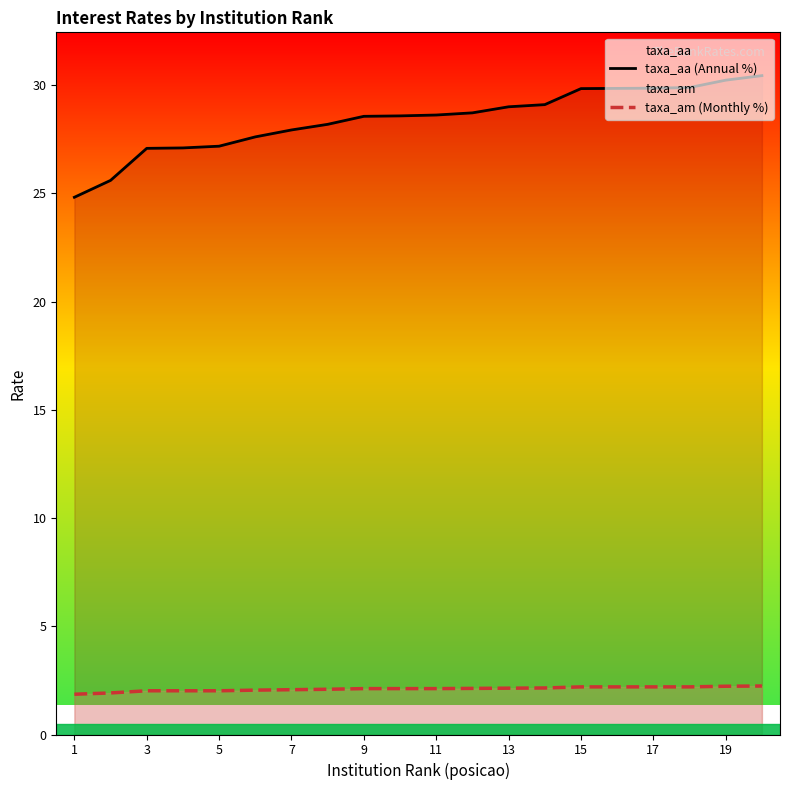

What is the lowest value of the taxa_aa (Annual %) series?

24.8